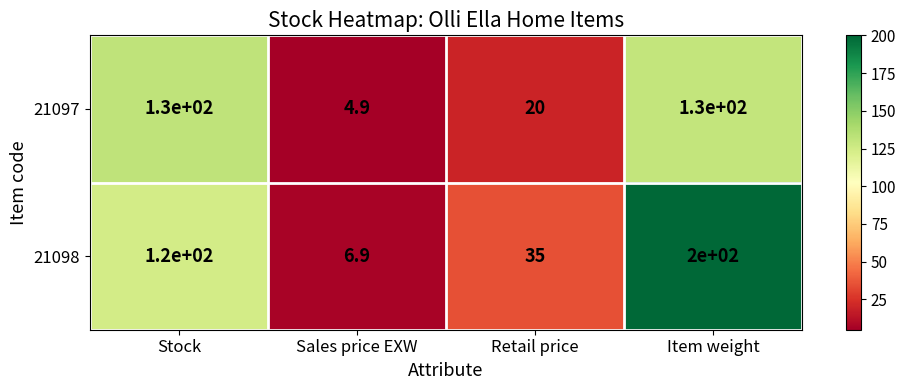

At Sales price EXW, list the series in order from smallest to largest.

21097, 21098